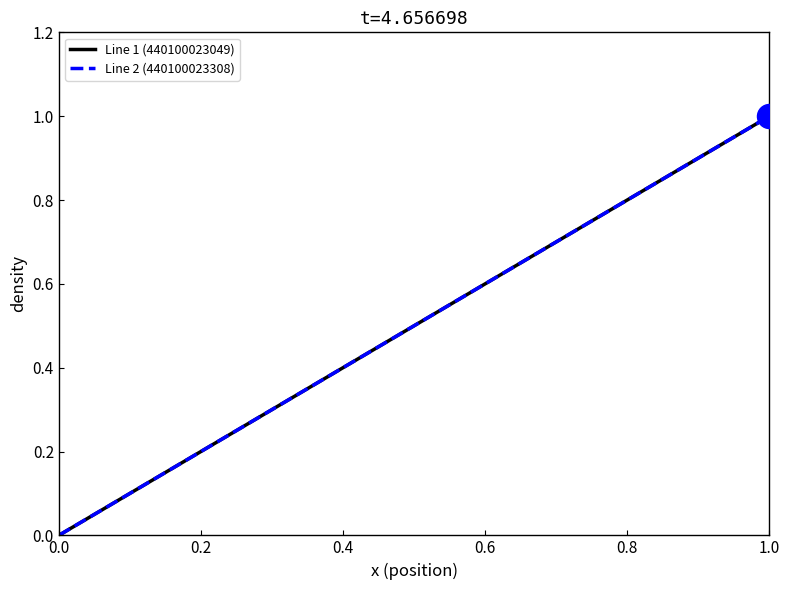

At how many categories does at least one series exceed 0?

15